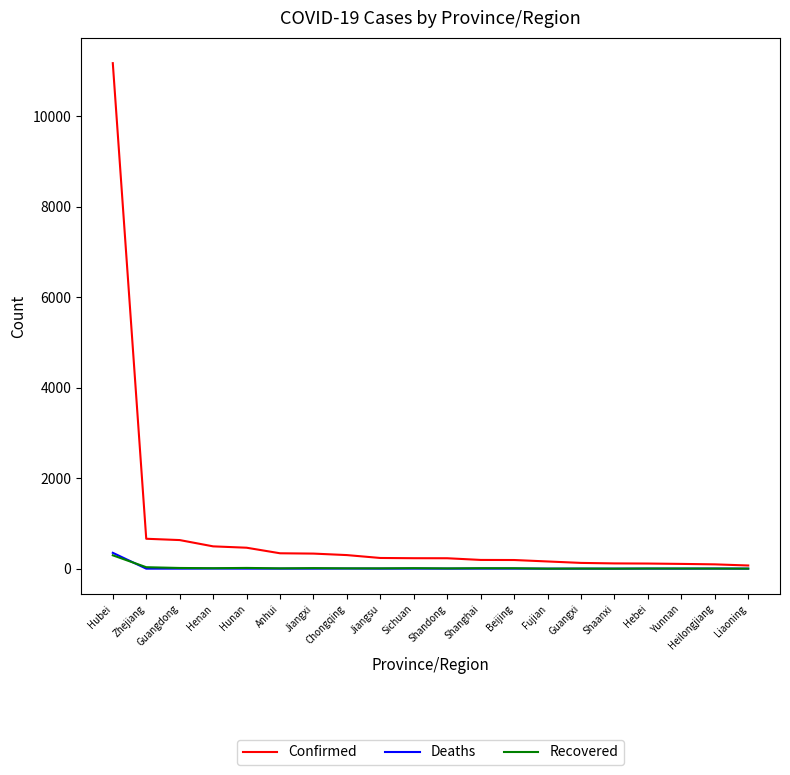

What is the difference between the highest and lowest values at Hubei?

10882